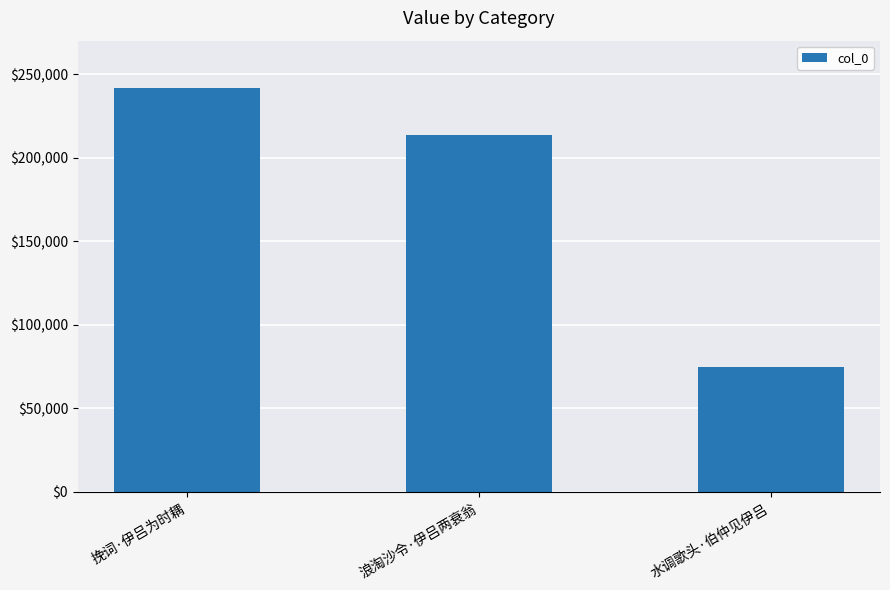

Rank the categories by value from lowest to highest.

水调歌头·伯仲见伊吕, 浪淘沙令·伊吕两衰翁, 挽词·伊吕为时耦